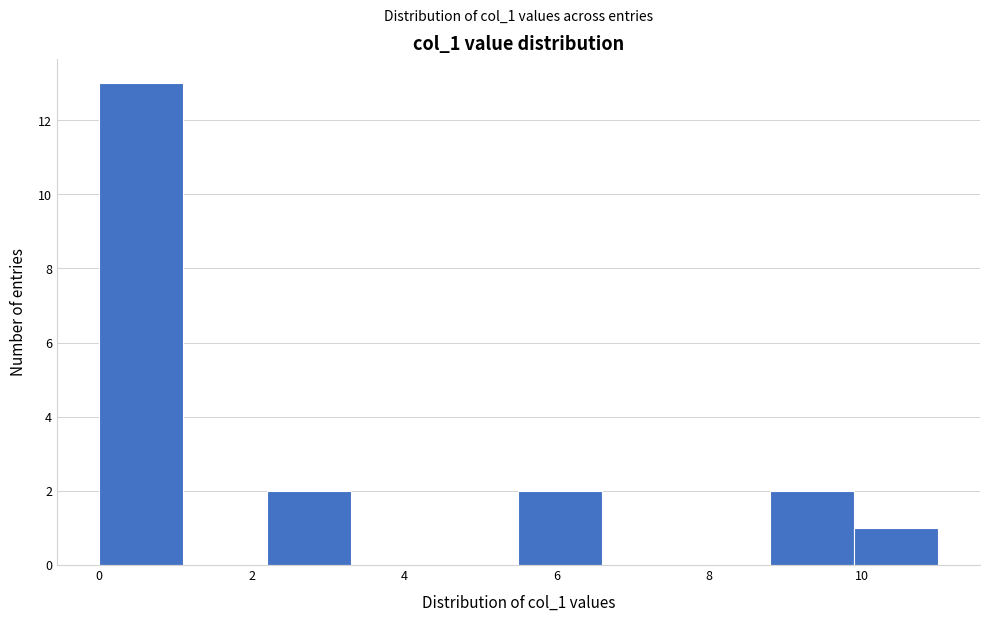

Reading left to right, list every bar in this chart as the range it spans on the x-axis followed by its height. Neither the bar edges nor the heights are printed on the chart, so give them approximately, as read against the axes.

0.0 to 1.1: 13
1.1 to 2.2: 0
2.2 to 3.3: 2
3.3 to 4.4: 0
4.4 to 5.5: 0
5.5 to 6.6: 2
6.6 to 7.7: 0
7.7 to 8.8: 0
8.8 to 9.9: 2
9.9 to 11.0: 1